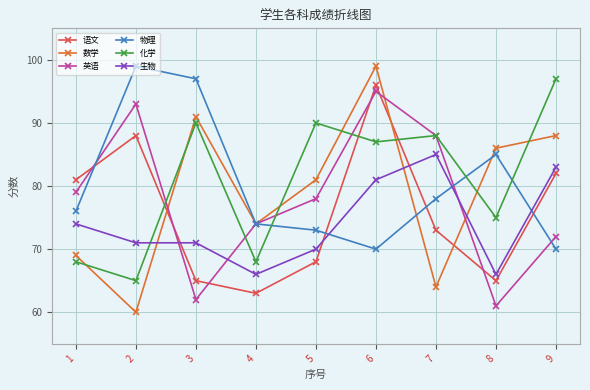

What is the sum of all 英语 values?

702